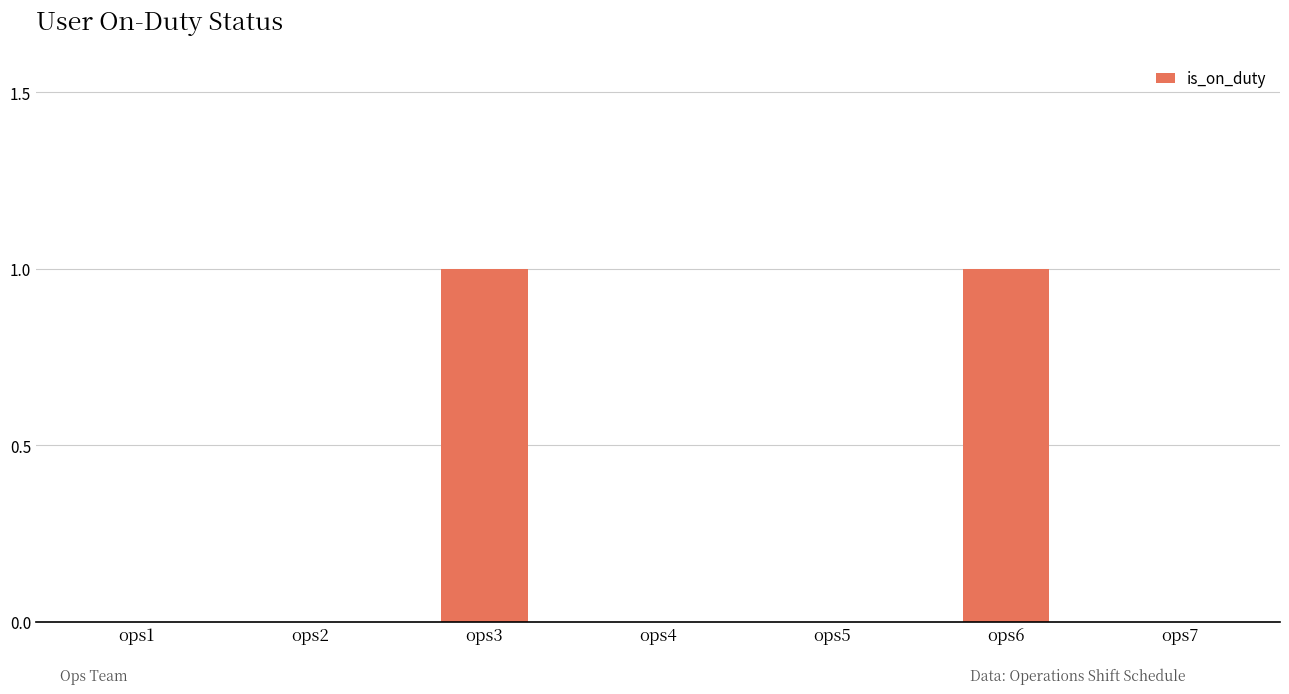

True or false: the data shows 0 at ops5.

True